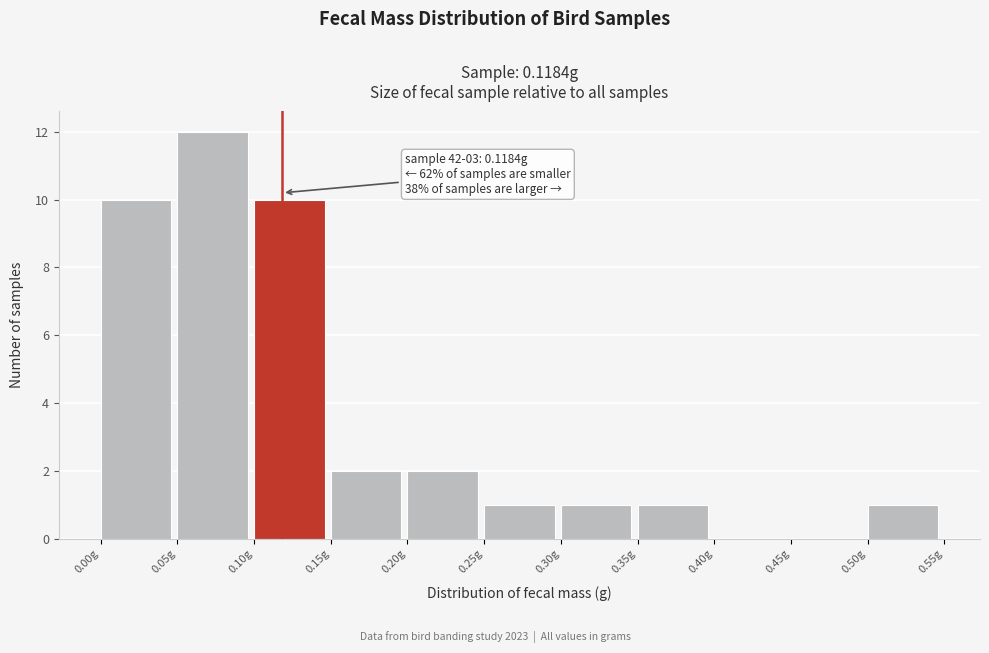

Which range on the x-axis has the tallest bar?

0.05 to 0.10